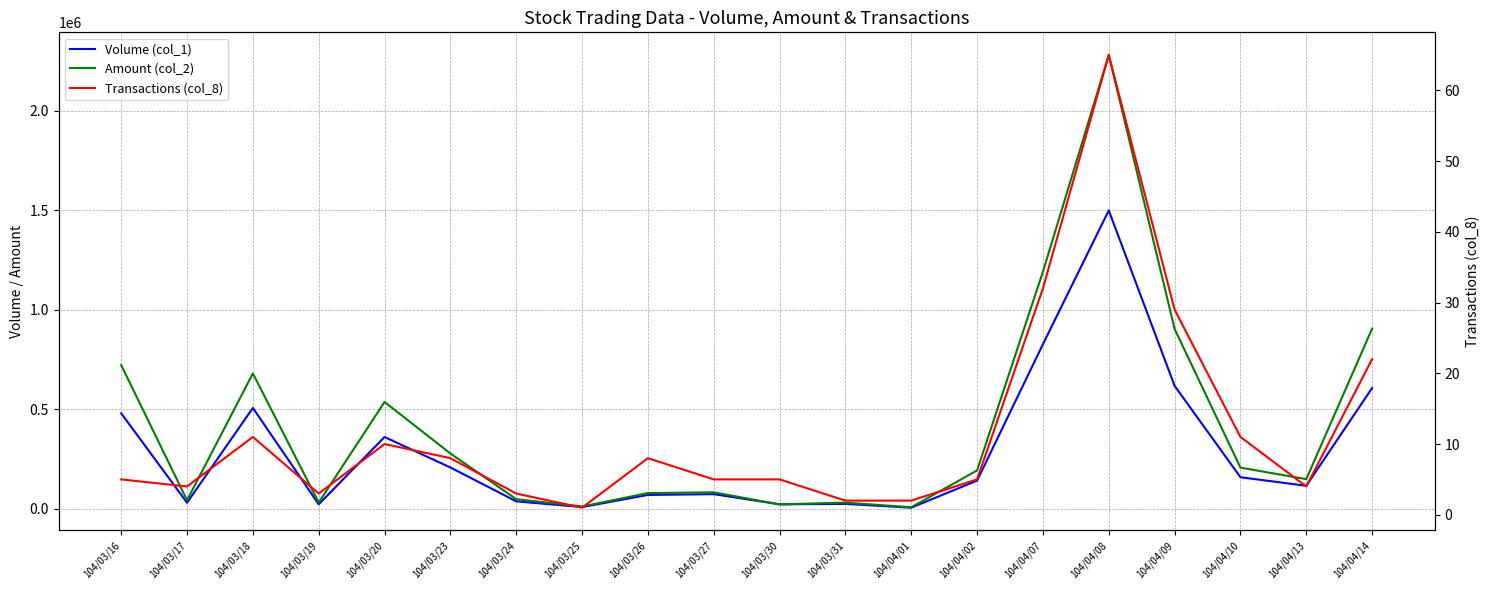

Is the value of Volume (col_1) at 104/03/16 greater than the value of Amount (col_2) at 104/04/09?

No